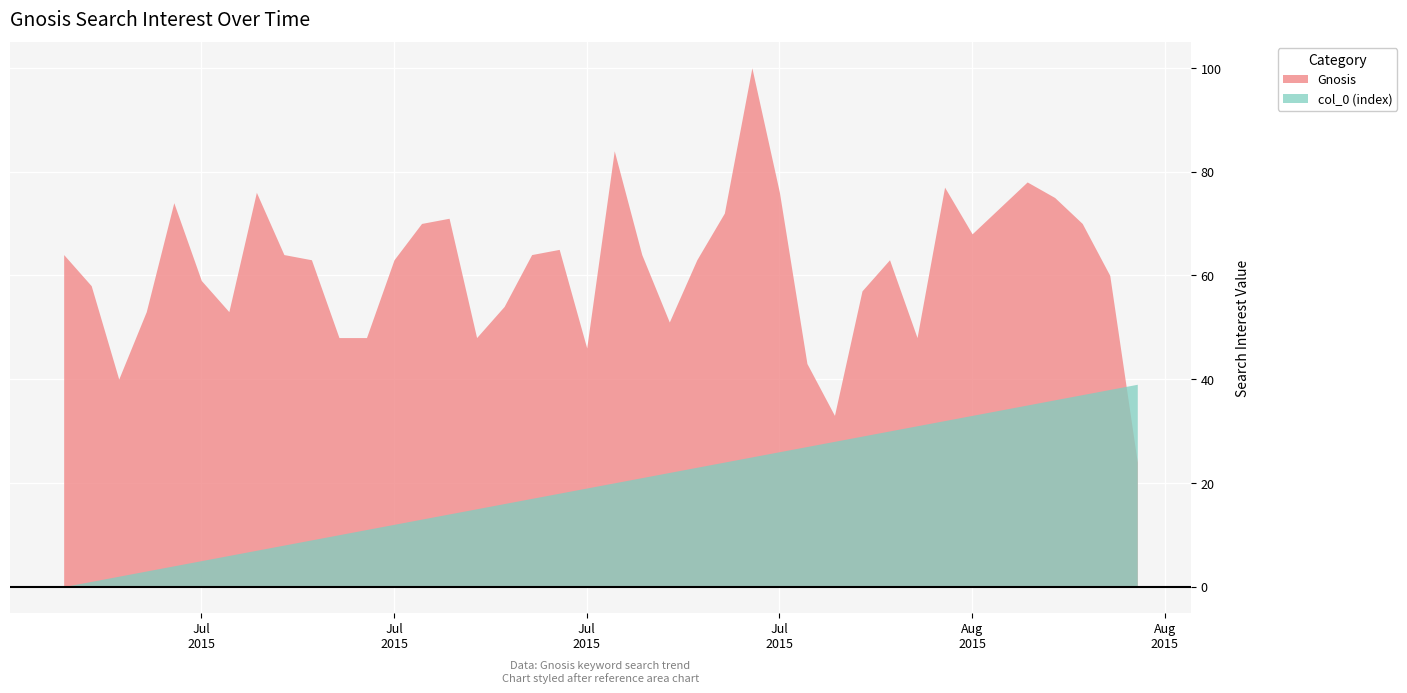

How many categories are shown in the chart?

40